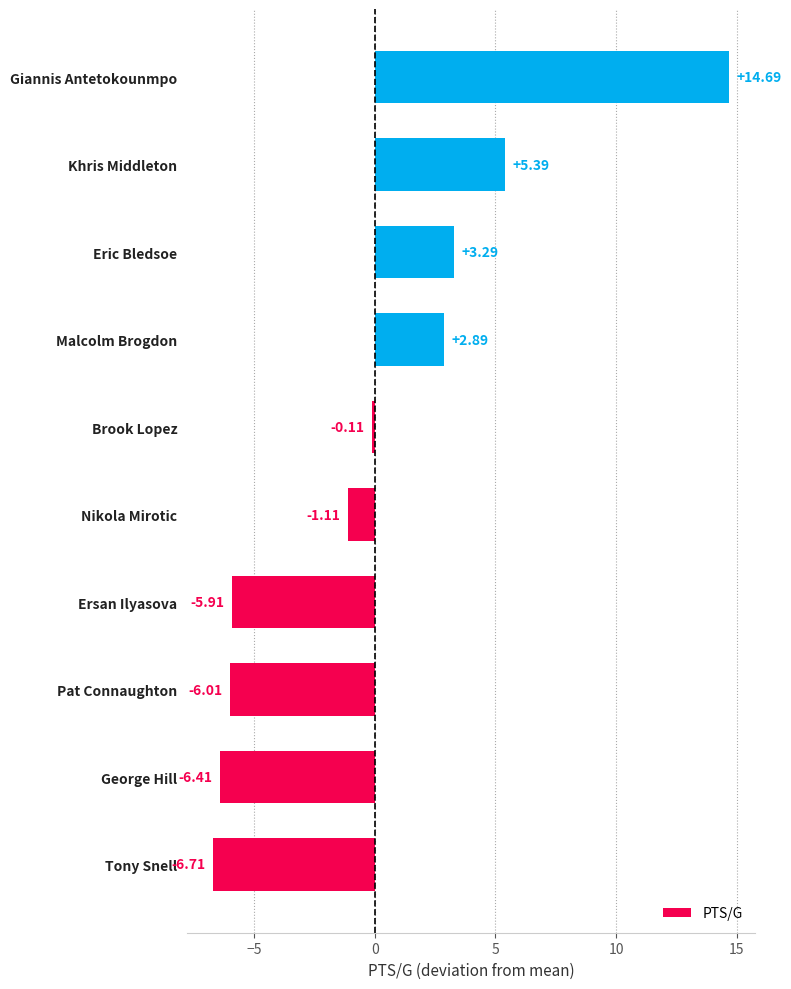

How many negative values are there?

6